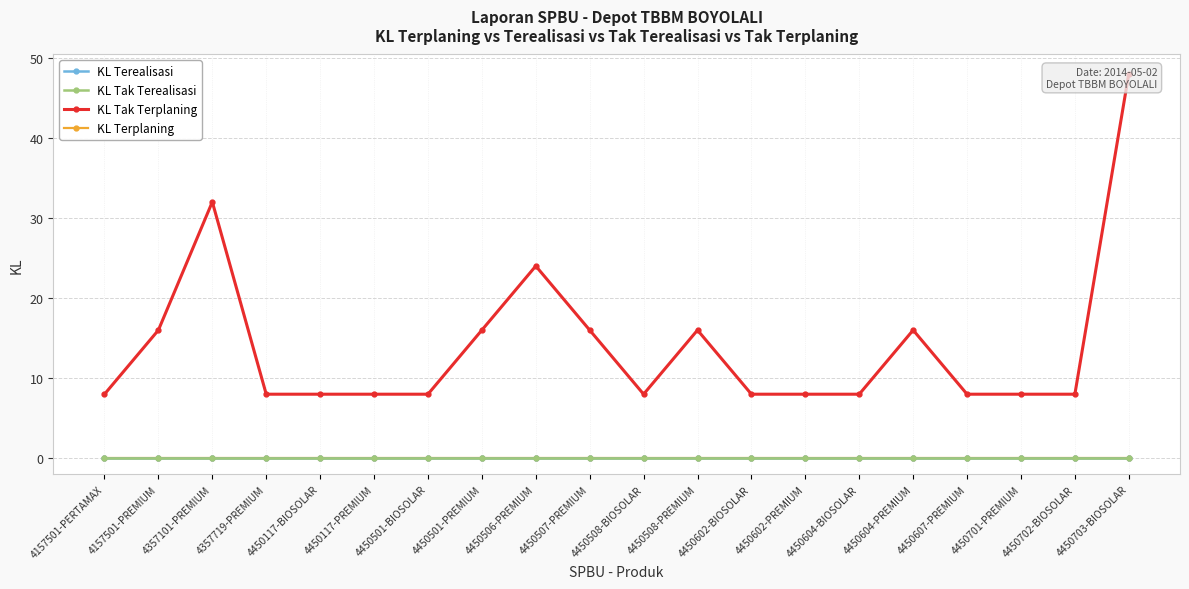

How many lines are shown in the chart?

4